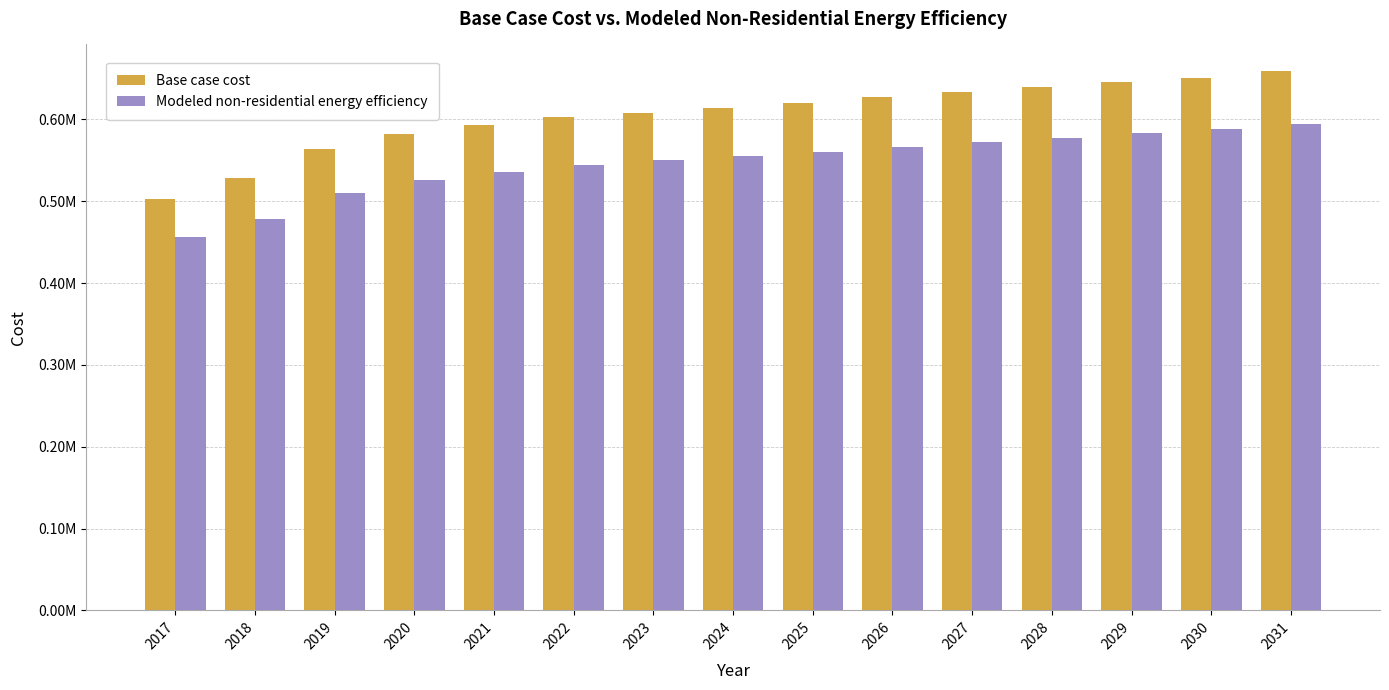

At which category does the chart reach its peak across all series?

2031